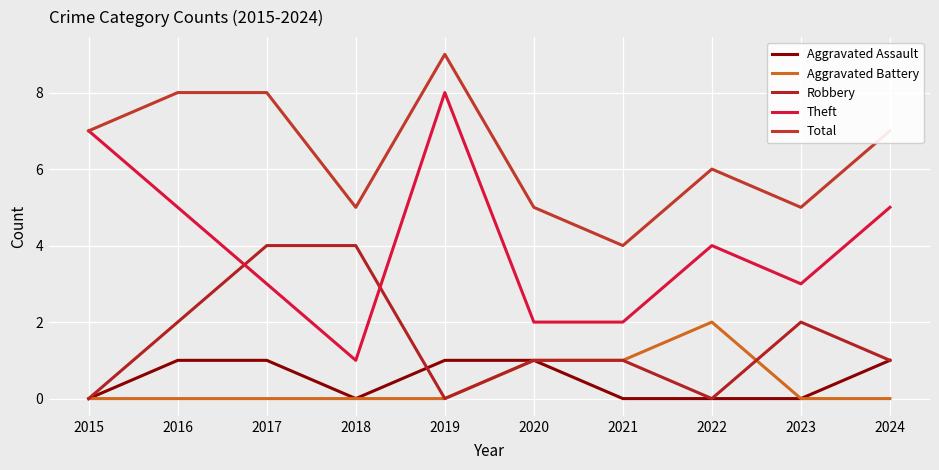

At how many categories does at least one series exceed 8?

1